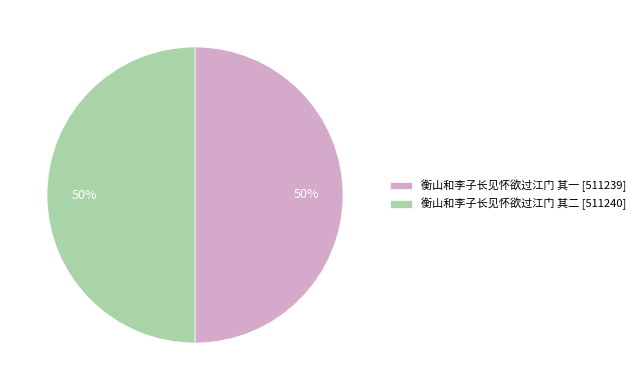

Approximately how many times larger is the value at 衡山和李子长见怀欲过江门 其二 [511240] compared to 衡山和李子长见怀欲过江门 其一 [511239]?

1.0